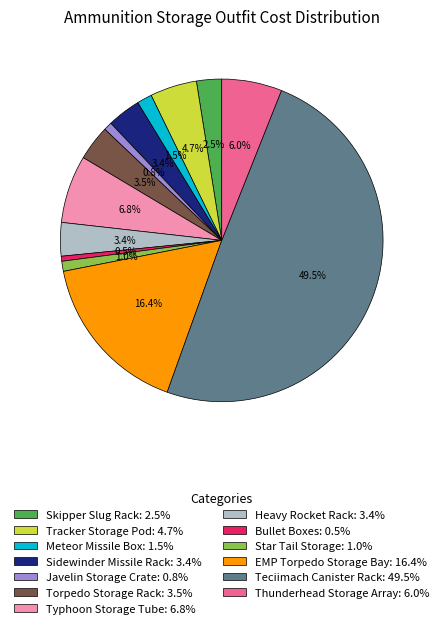

Is Thunderhead Storage Array the majority of the pie?

No